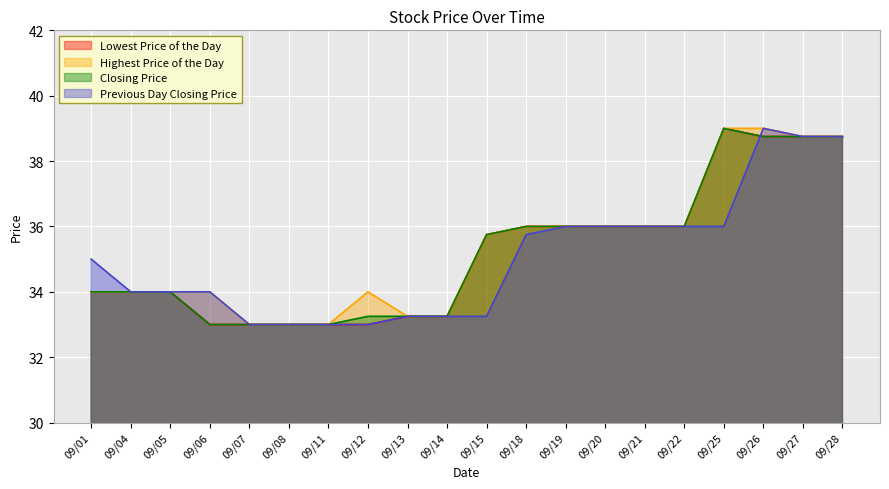

What is the total value across all series at 09/01?

137.0